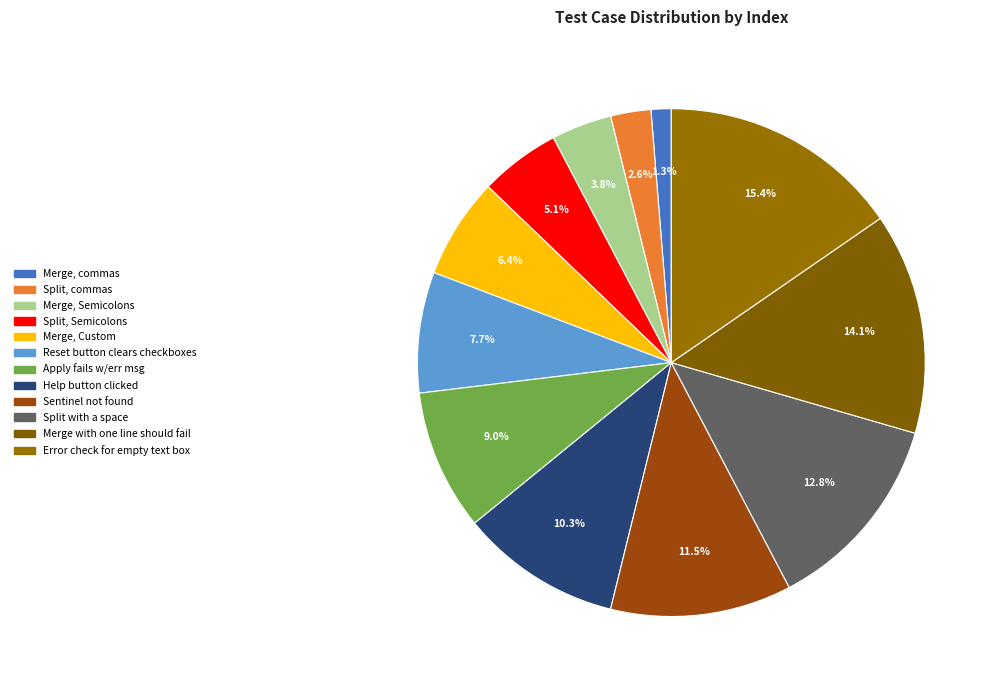

Rank the categories by value from highest to lowest.

Error check for empty text box, Merge with one line should fail, Split with a space, Sentinel not found, Help button clicked, Apply fails w/err msg, Reset button clears checkboxes, Merge, Custom, Split, Semicolons, Merge, Semicolons, Split, commas, Merge, commas